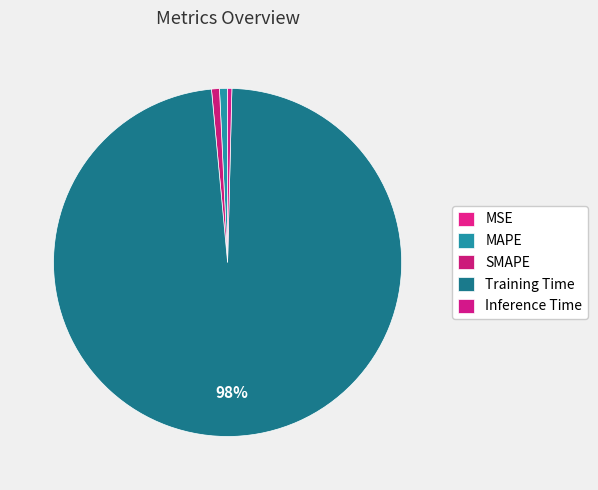

What is the majority slice?

Training Time